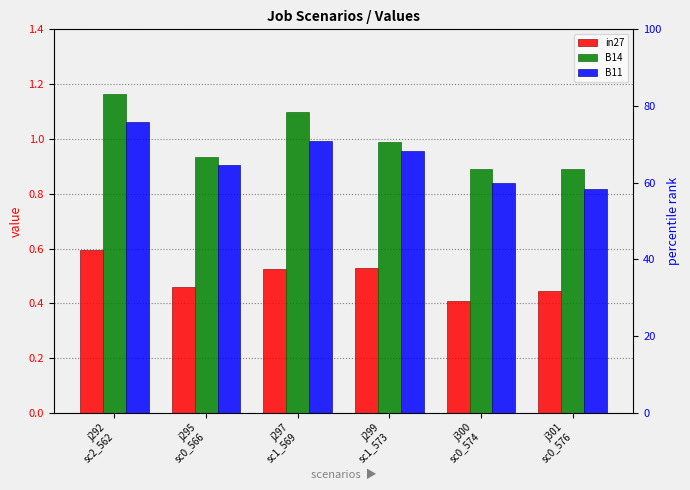

At which category is the sum across all series the highest?

j292
sc2_562